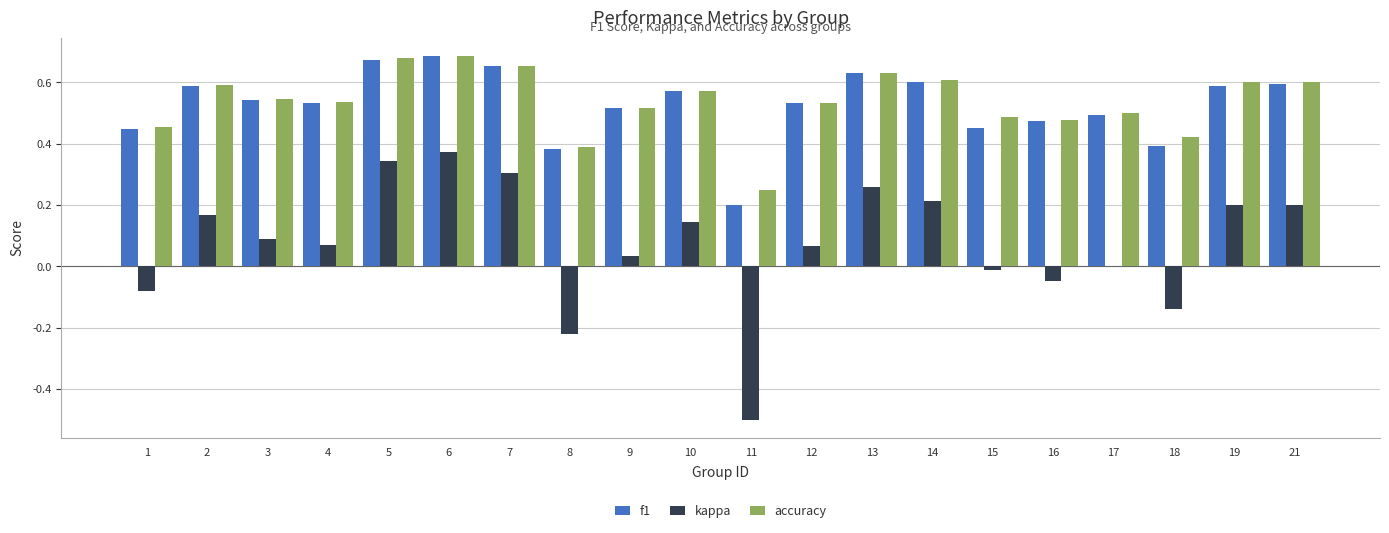

What is the sum of the accuracy values at 3 and 19?

1.1